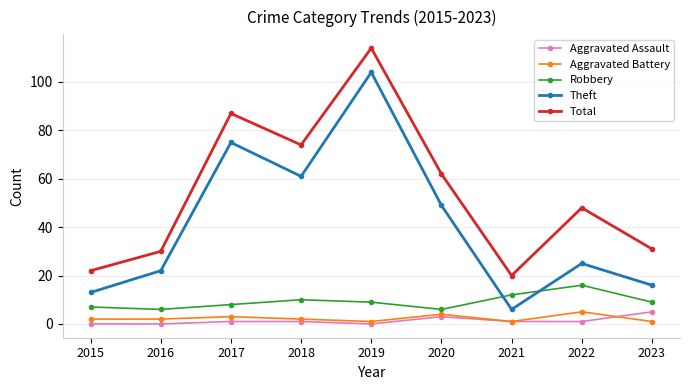

True or false: Aggravated Battery and Total intersect in this chart.

False